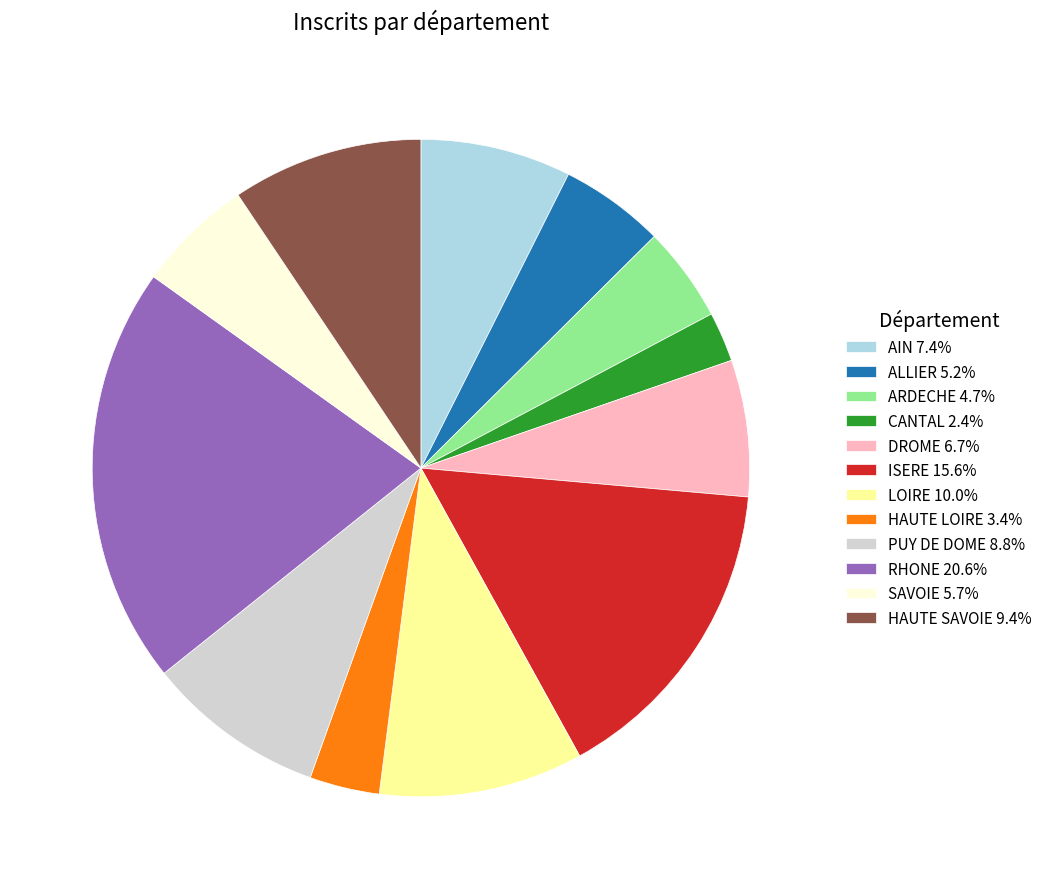

Which category has the smallest portion of the pie?

CANTAL